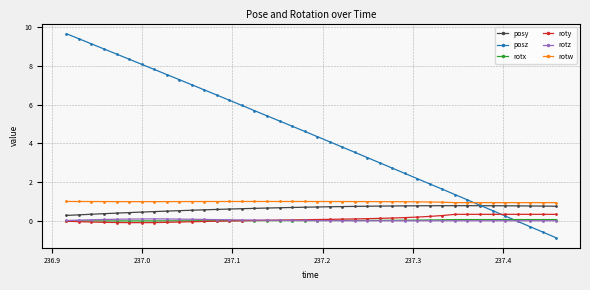

Which series has the largest range (max minus min)?

posz